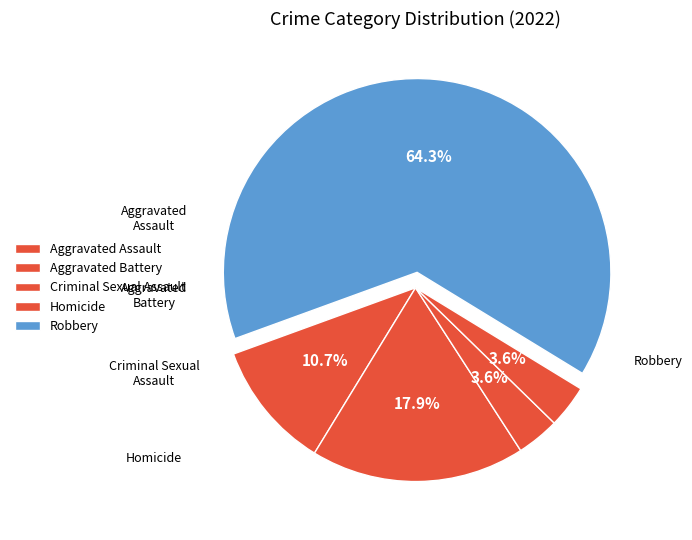

Rank the categories by value from highest to lowest.

Robbery, Aggravated Battery, Aggravated Assault, Criminal Sexual Assault, Homicide